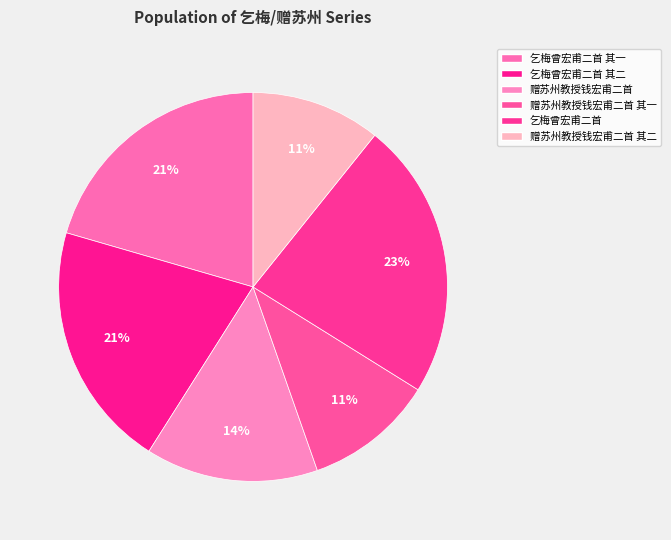

Count the number of slices in the pie.

6